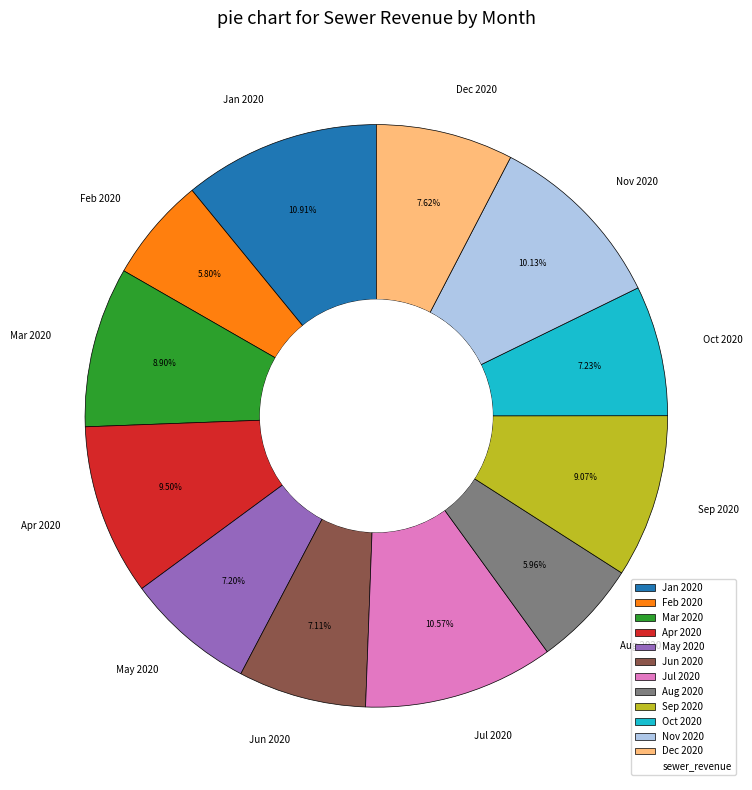

Is there a majority slice in this chart?

No